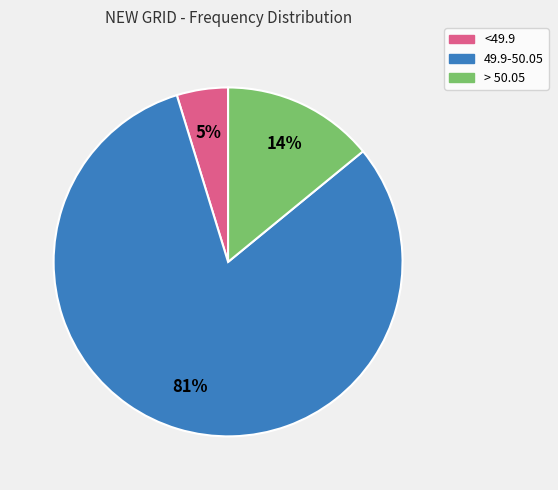

Between > 50.05 and 49.9-50.05, which is larger?

49.9-50.05